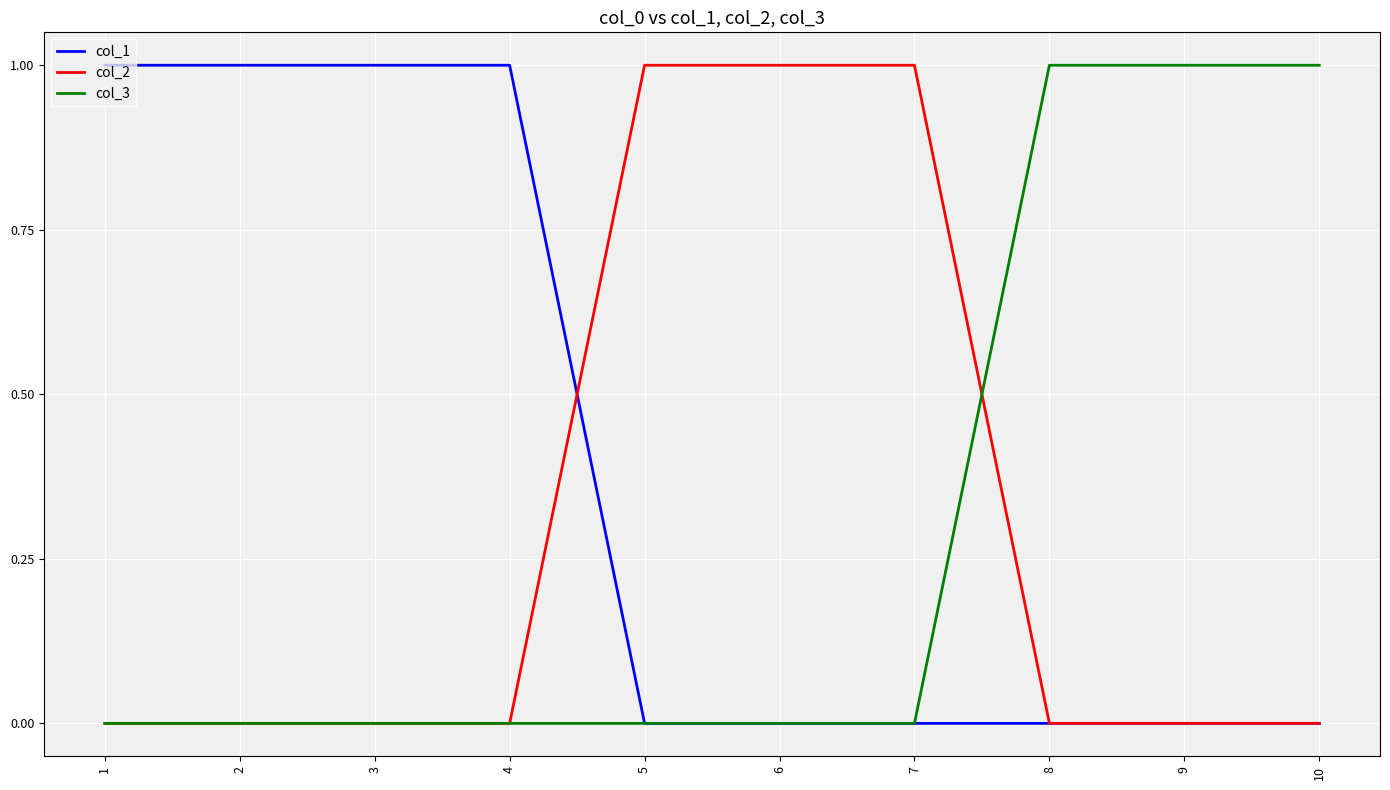

Is the value of col_3 at 6 greater than the value of col_1 at 4?

No